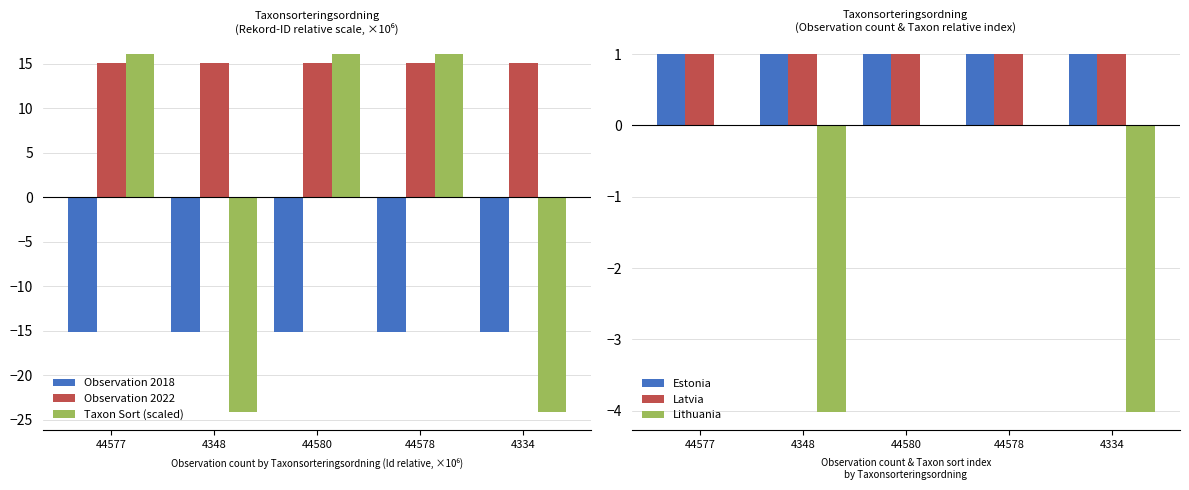

List the series in order of their peak value, highest first.

Taxon Sort (scaled), Observation 2022, Estonia, Latvia, Lithuania, Observation 2018